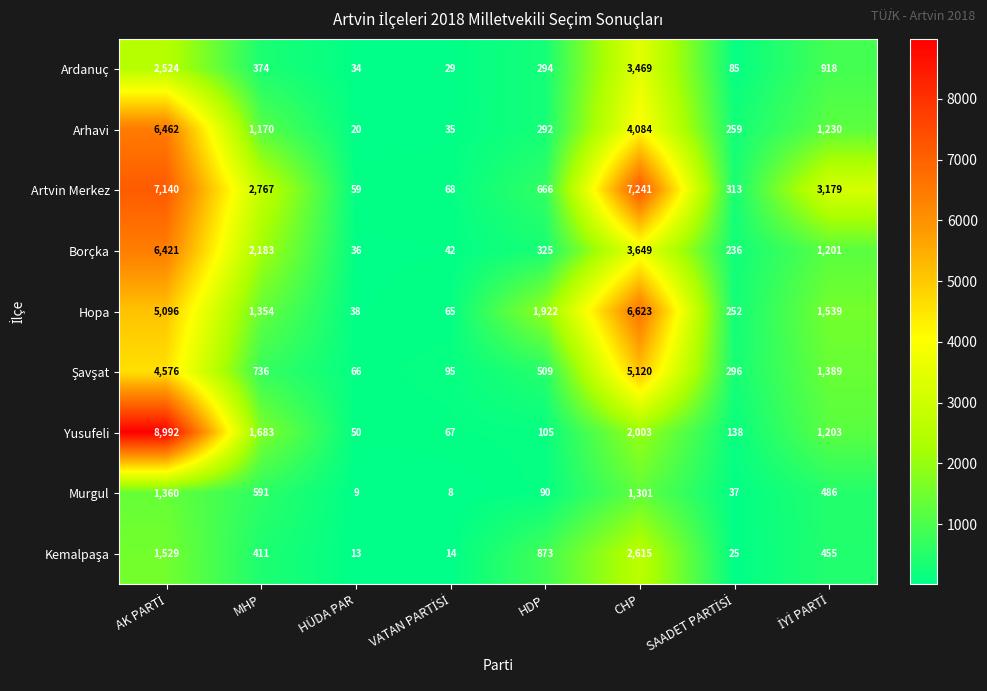

What is the highest value of the Borçka series?

6421